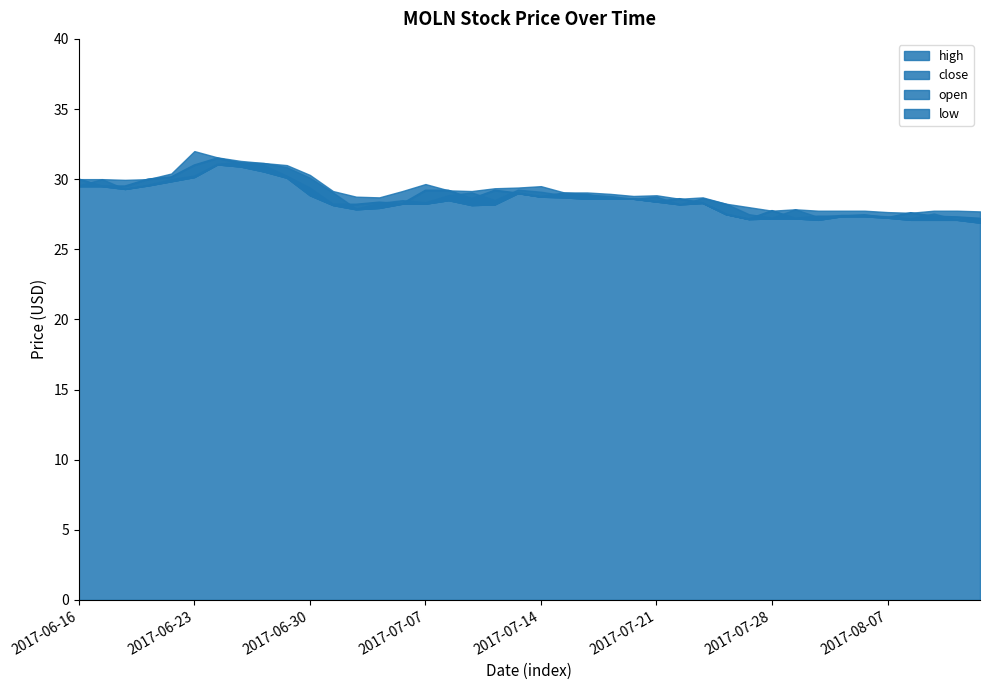

At which category is the sum across all series the highest?

2017-06-26